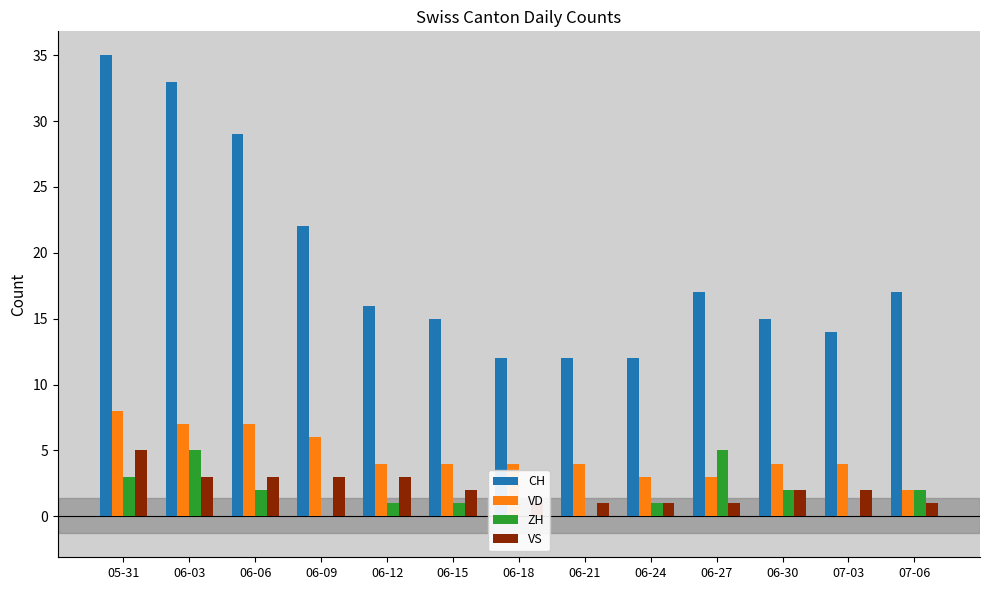

How many categories are shown in the chart?

13